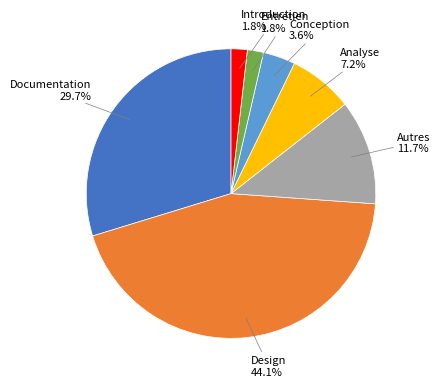

Is there a majority slice in this chart?

No